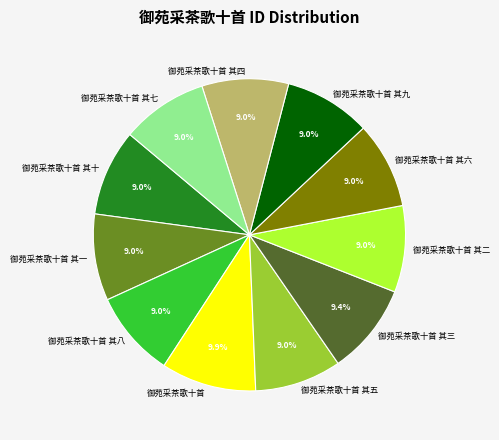

What is the ratio of the value at 御苑采茶歌十首 其一 to the value at 御苑采茶歌十首?

0.9